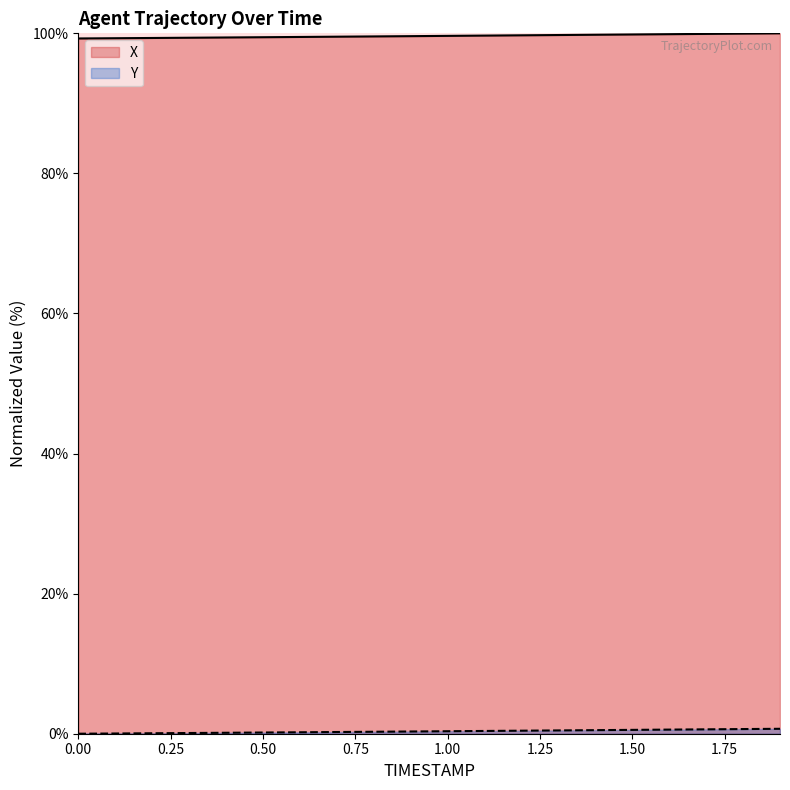

How many values in the Y series exceed 0?

19